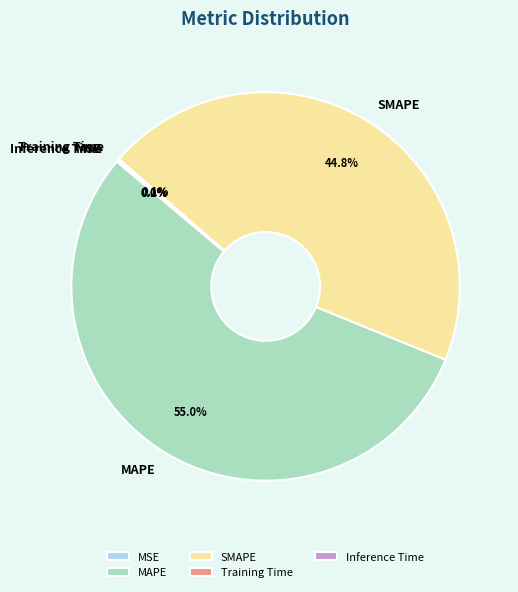

To the nearest percent, what portion does SMAPE represent?

45%